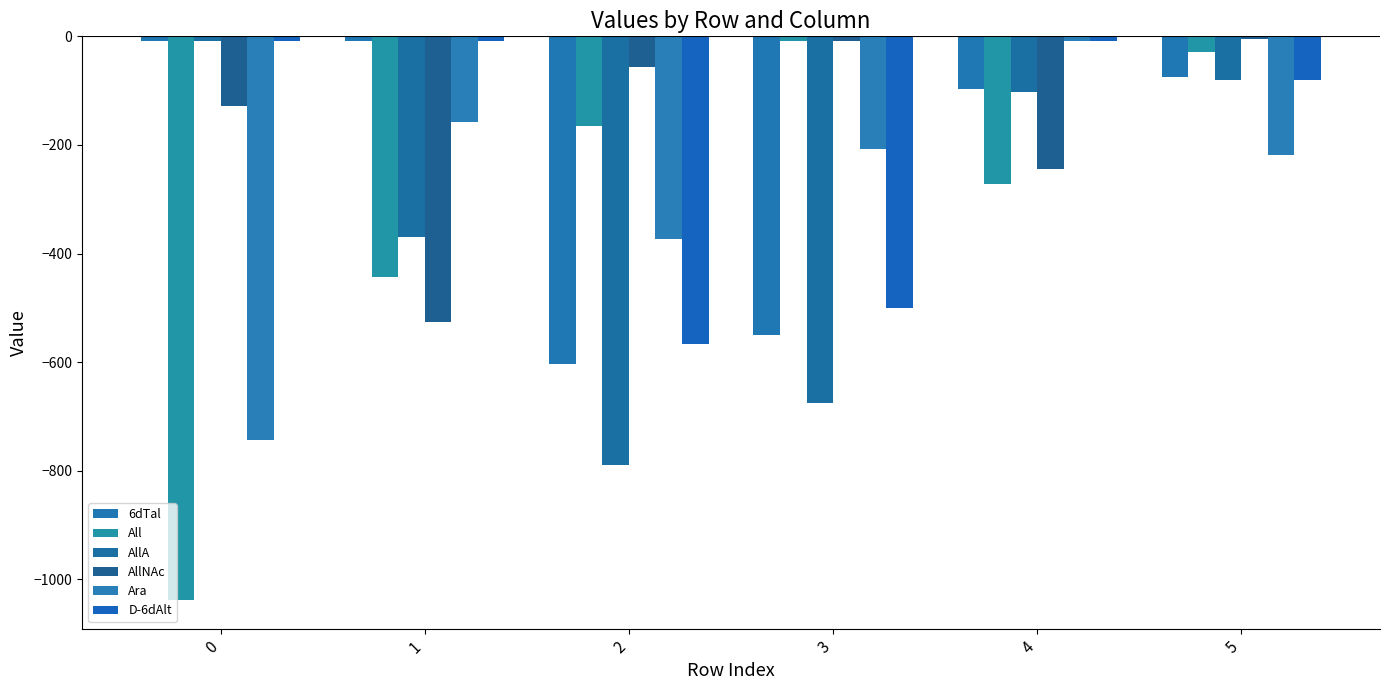

List the labels in order of All value, smallest first.

0, 1, 4, 2, 5, 3